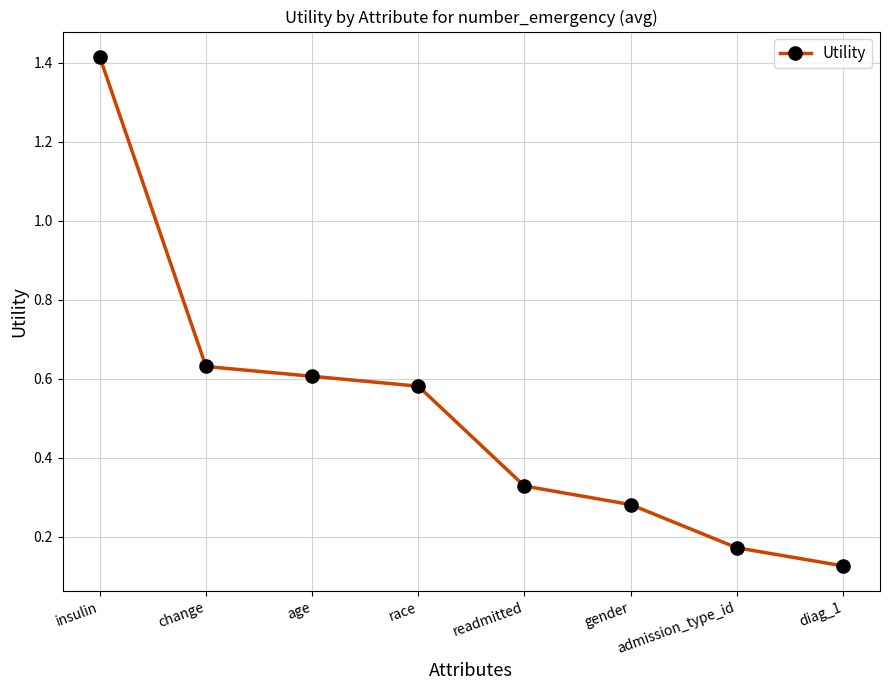

Is this an area chart (filled region under the line)?

No